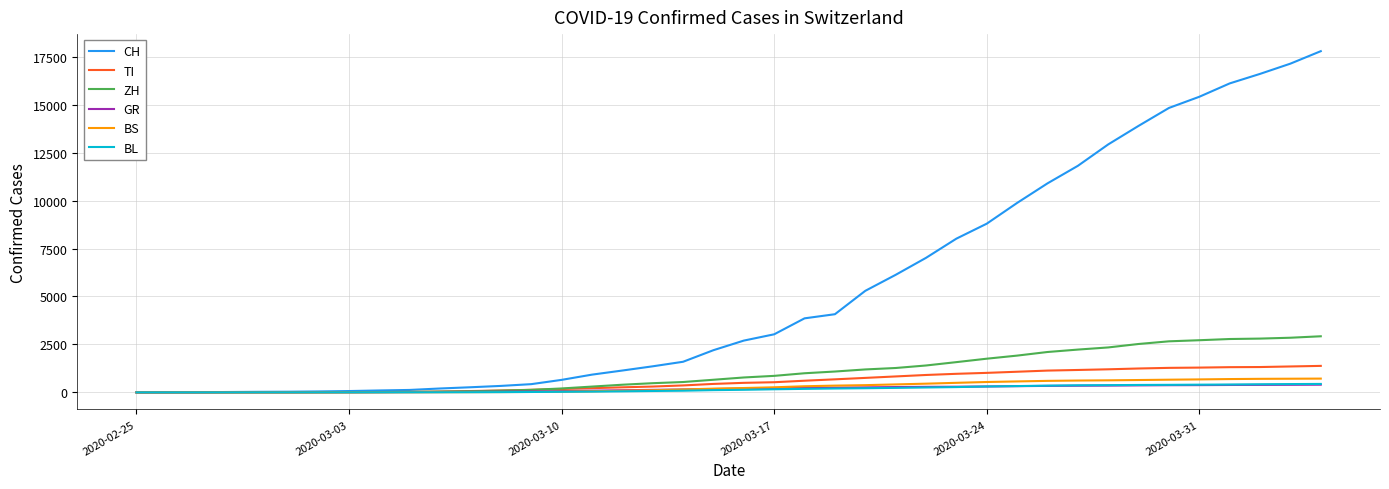

What is the highest value of the ZH series?

2925